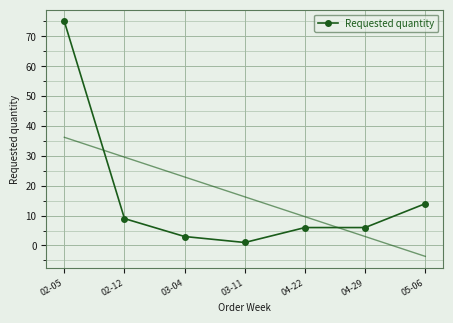

What is the sum of all values?

114